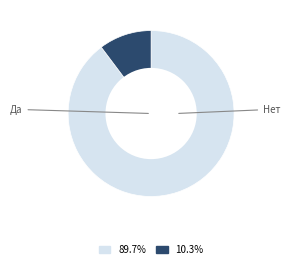

Is there any slice that represents more than half of the pie?

Yes